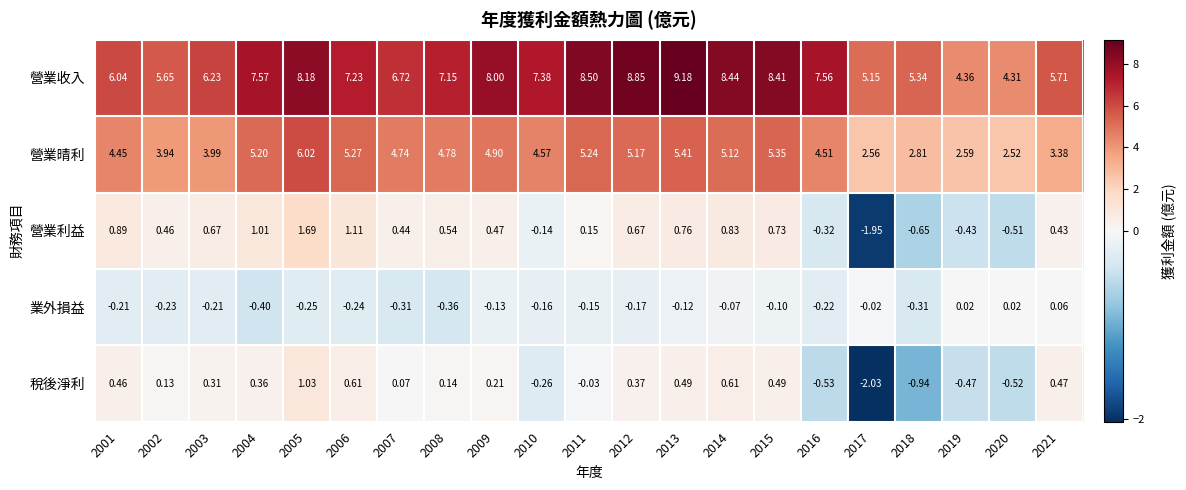

At how many categories does at least one series exceed 0?

21